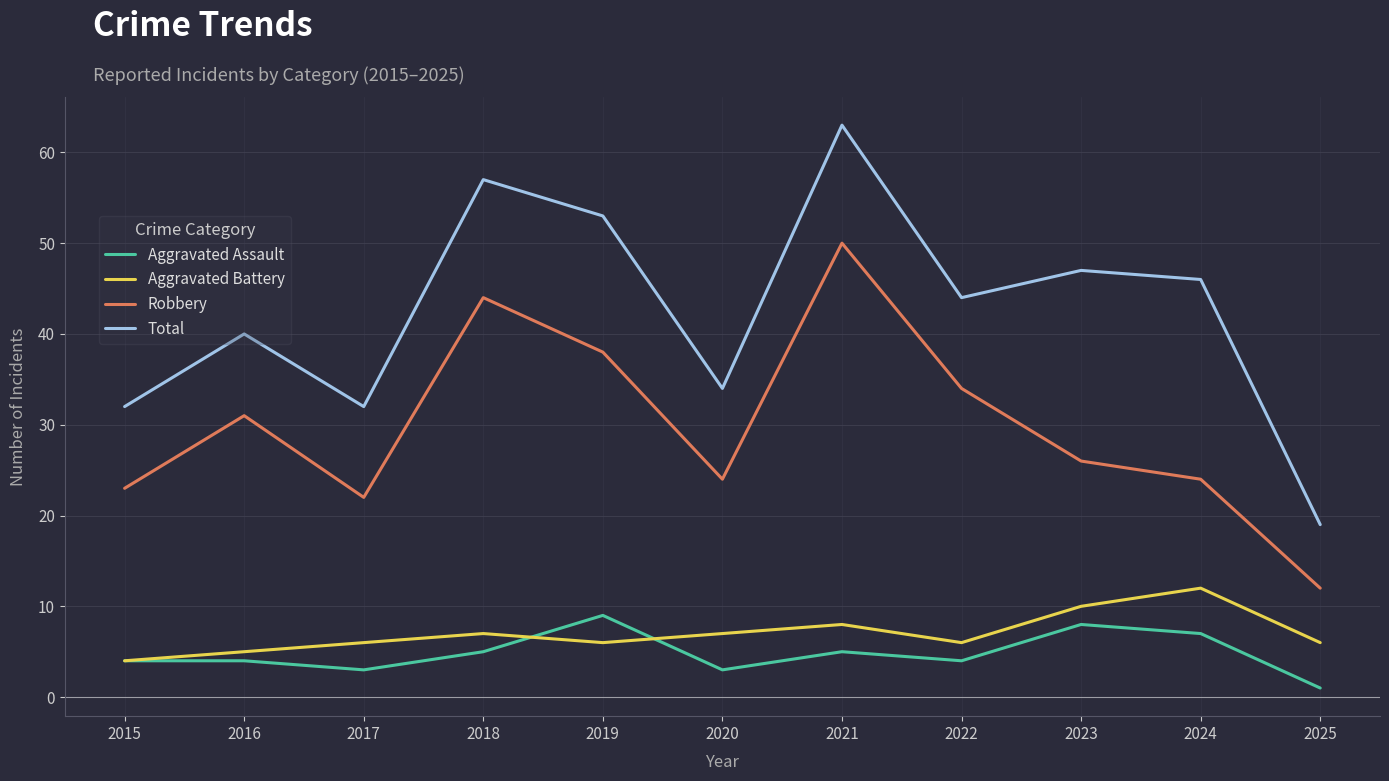

How many interior local valleys does the Aggravated Battery series have?

2